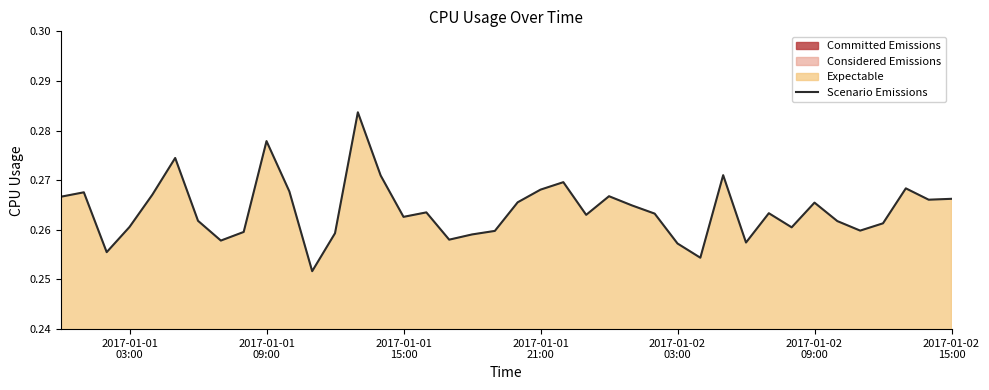

How many values are between 0 and 1?

40